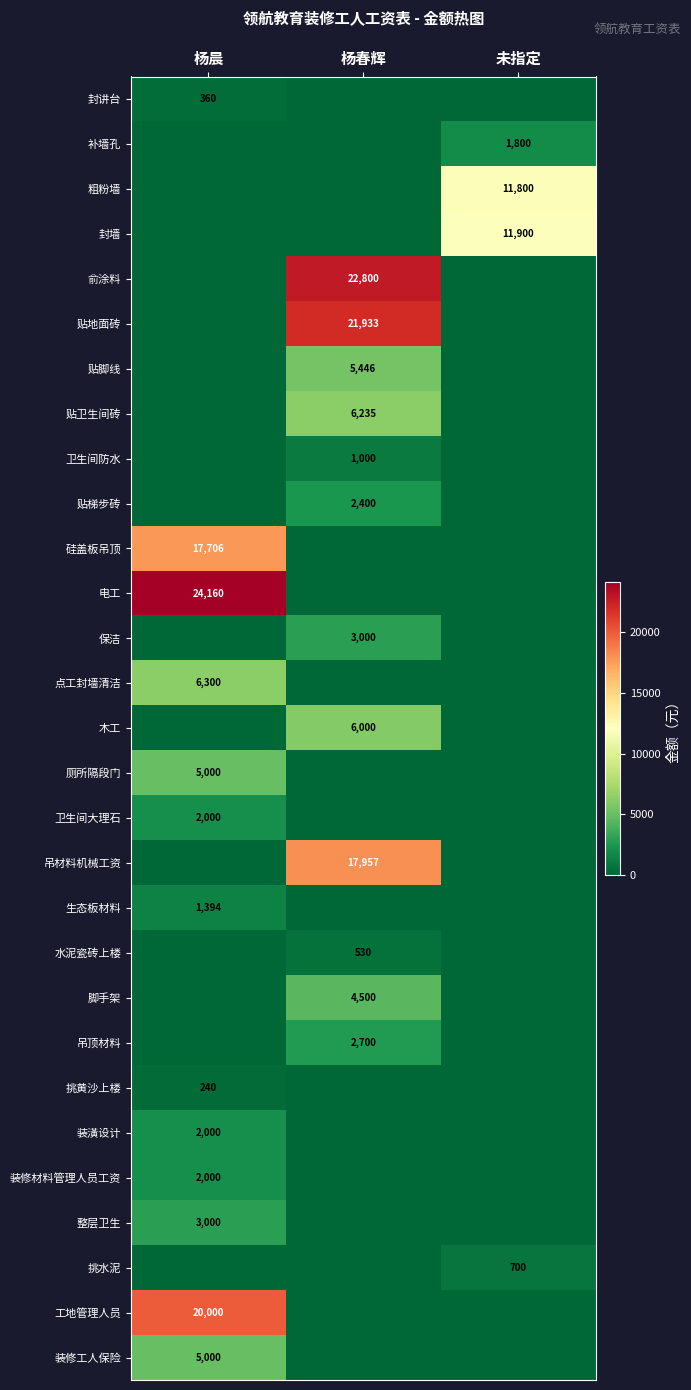

How many categories are shown in the chart?

3